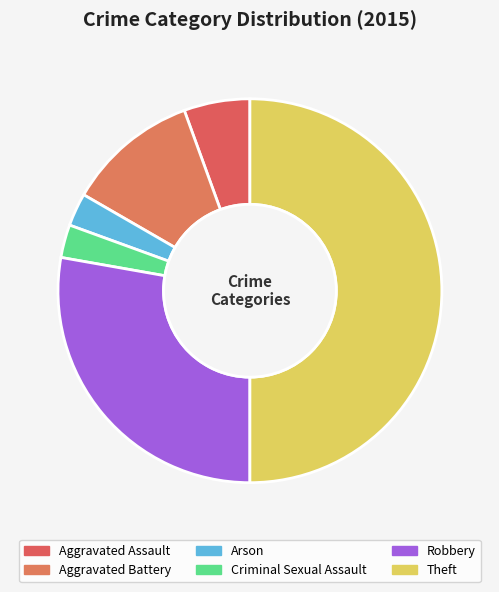

How many segments does this pie chart have?

6